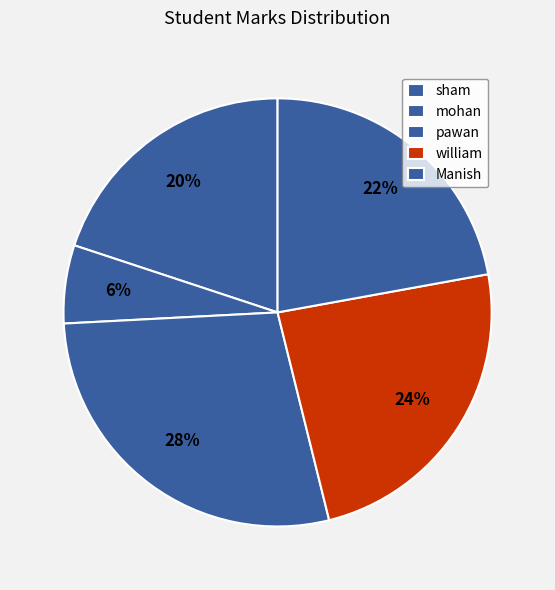

Between pawan and sham, which is larger?

pawan